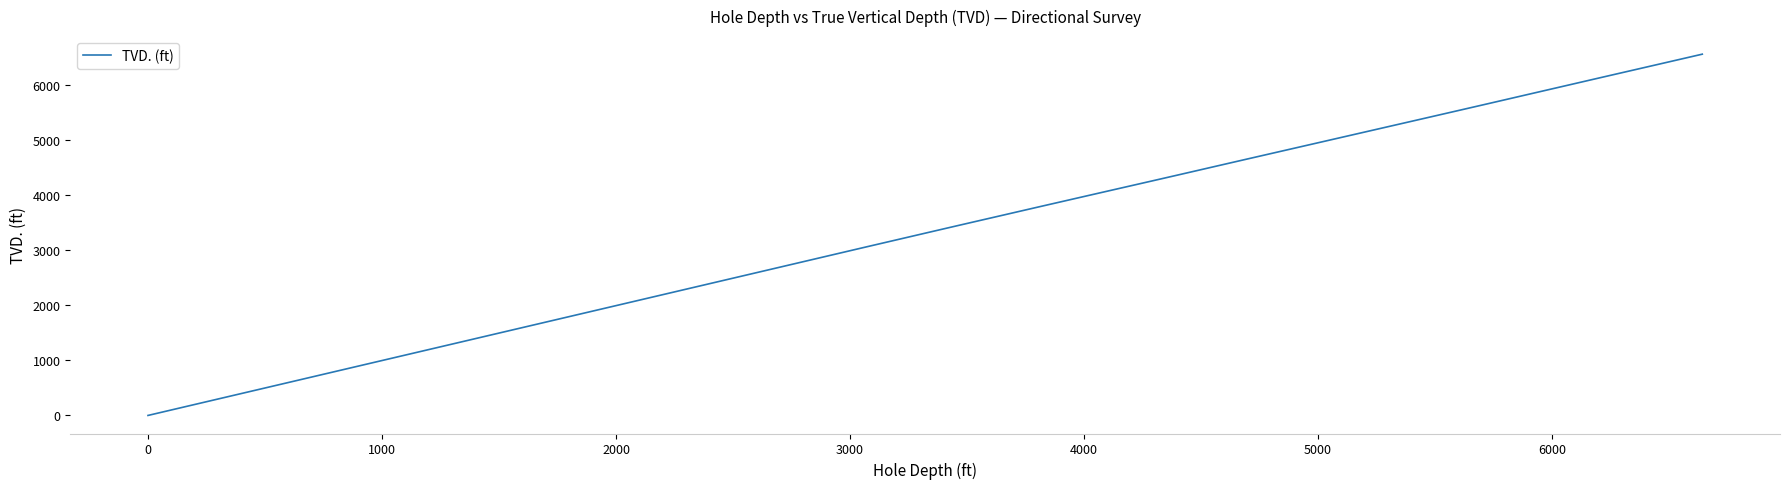

True or false: the data has more than 1 interior local peaks.

False